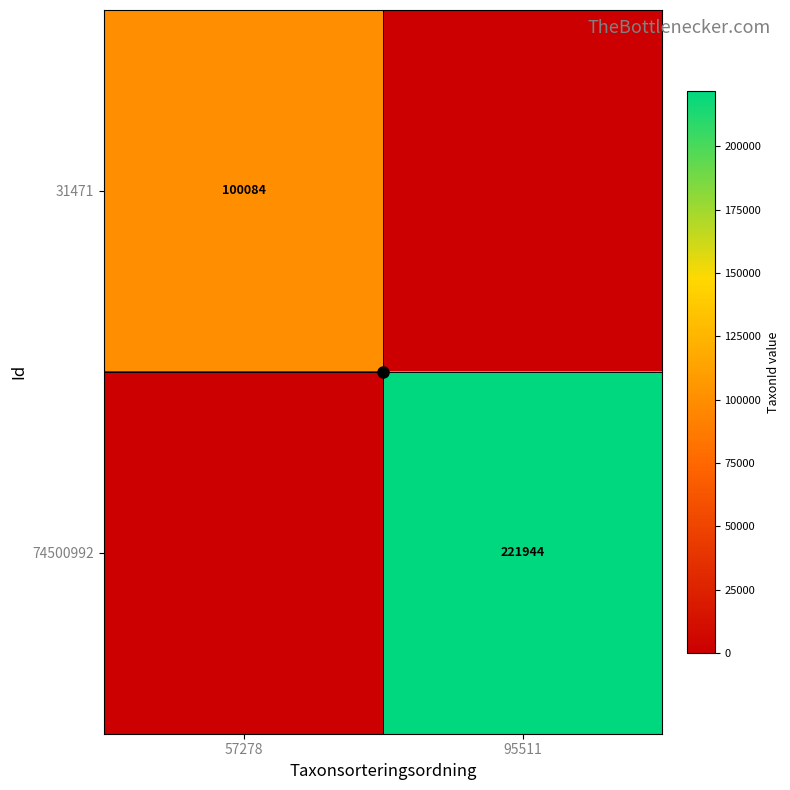

Which has a higher value, 95511 or 57278?

57278